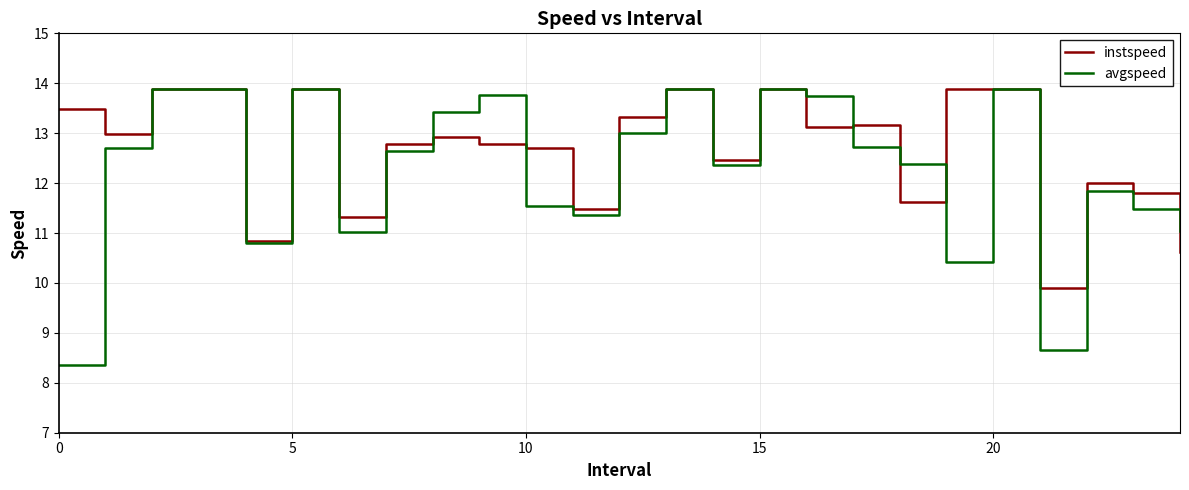

Which series has the largest total across all categories?

instspeed